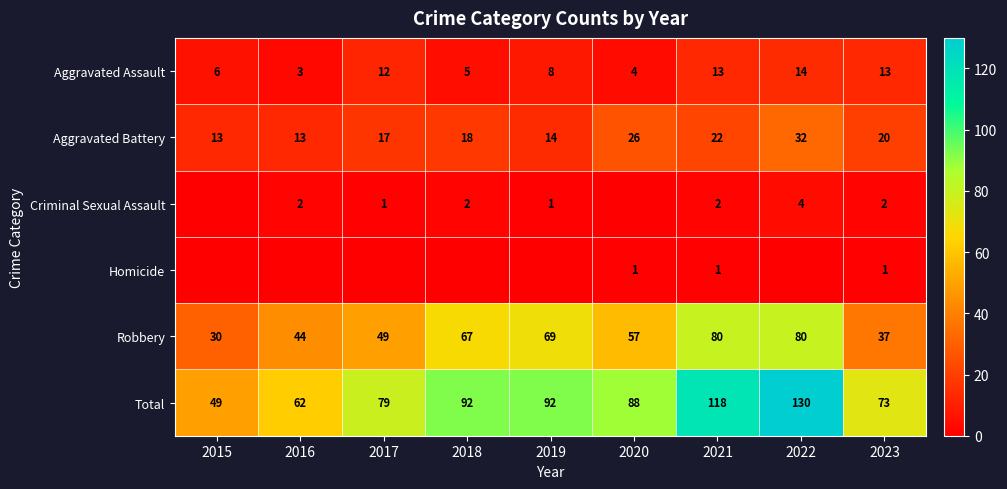

At 2023, list the series in order from largest to smallest.

Total, Robbery, Aggravated Battery, Aggravated Assault, Criminal Sexual Assault, Homicide